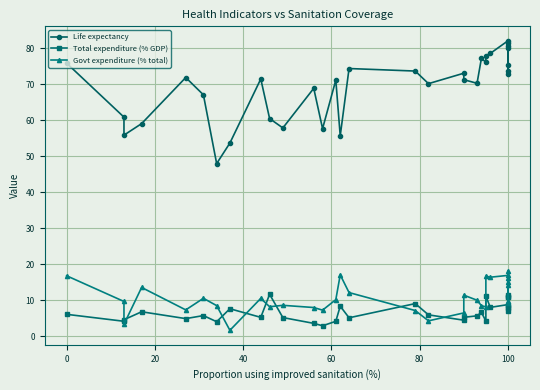

What value does the Life expectancy series have at 20?

55.8